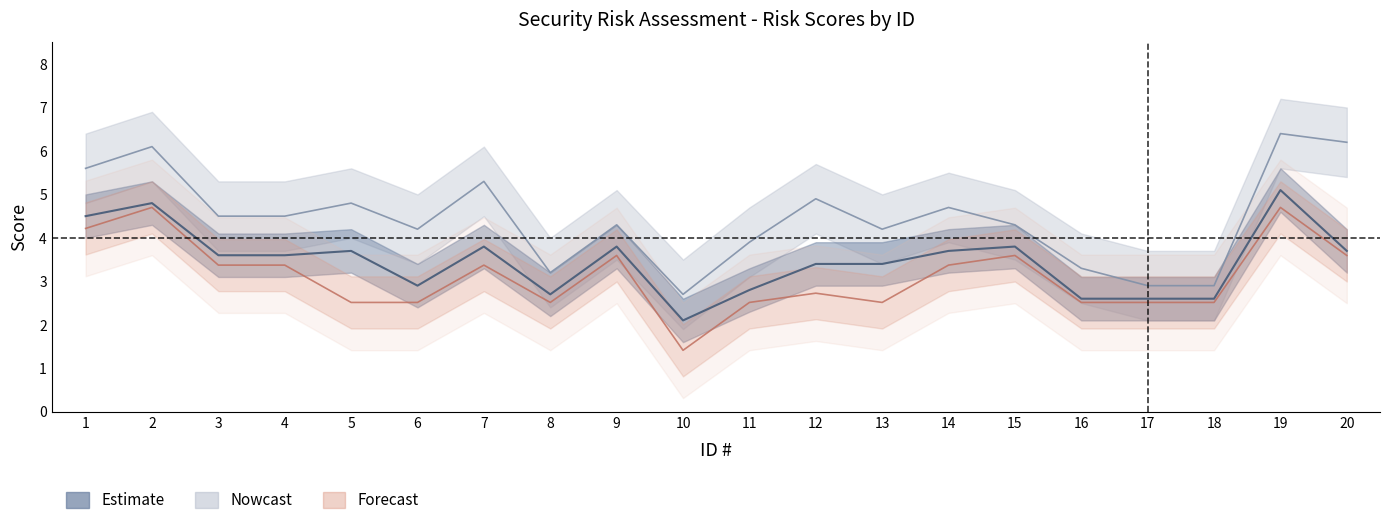

What is the sum of all Overall Risk Score values?

69.2